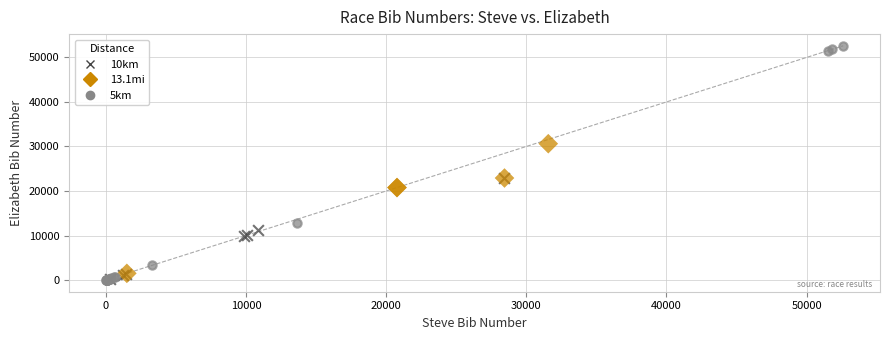

What are all the series names shown in the legend?

10km, 13.1mi, 5km